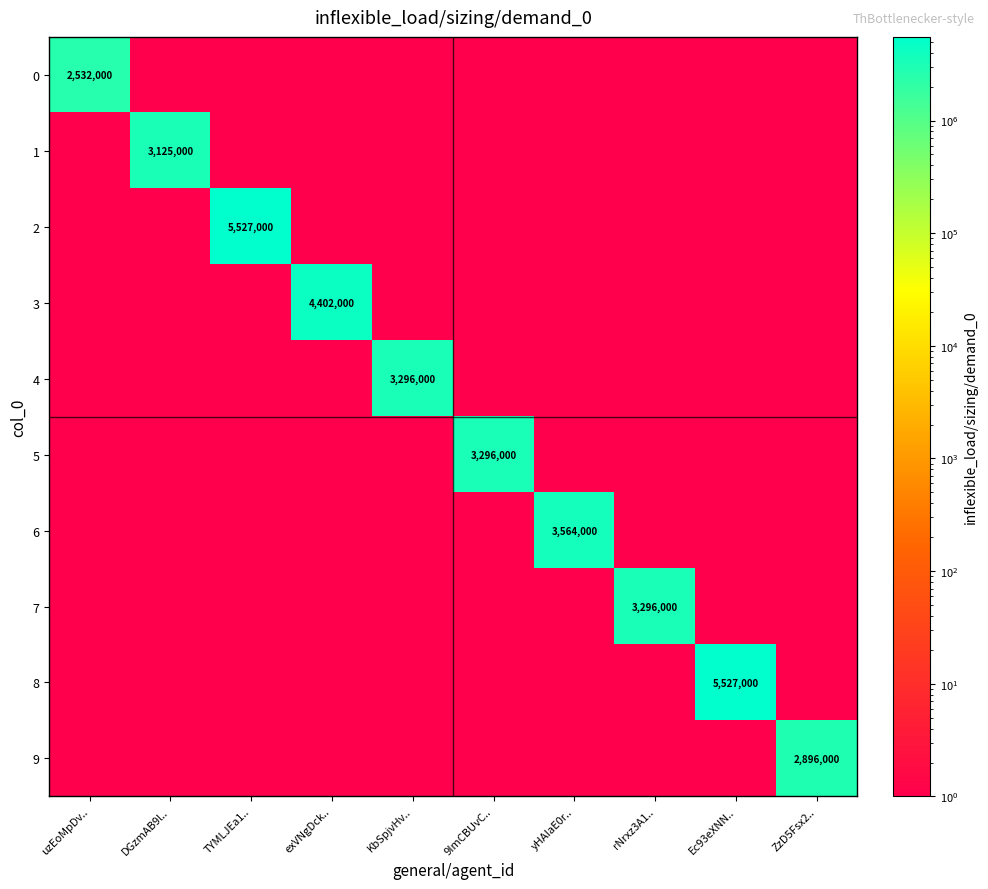

At which category is the sum across all series the highest?

TYMLJEa1..